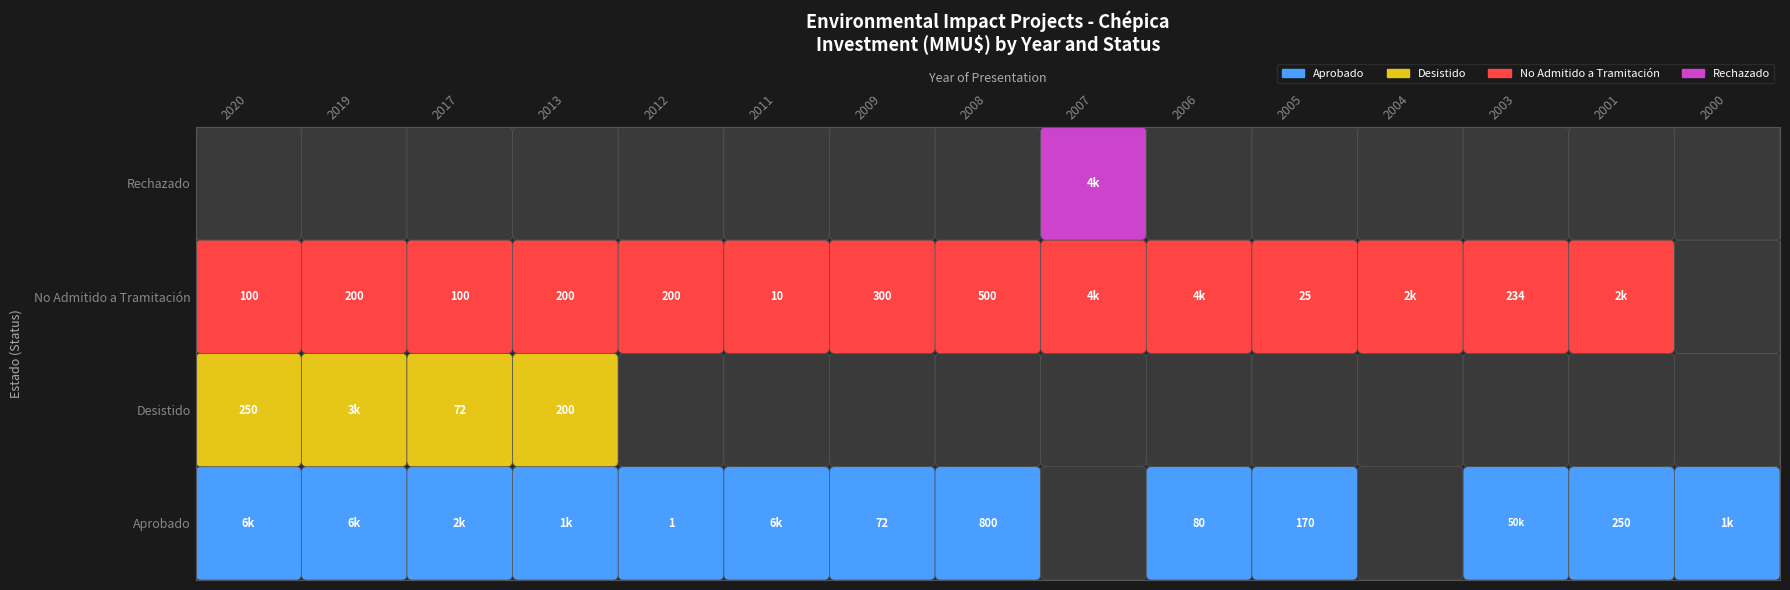

Which series has the largest range (max minus min)?

Aprobado